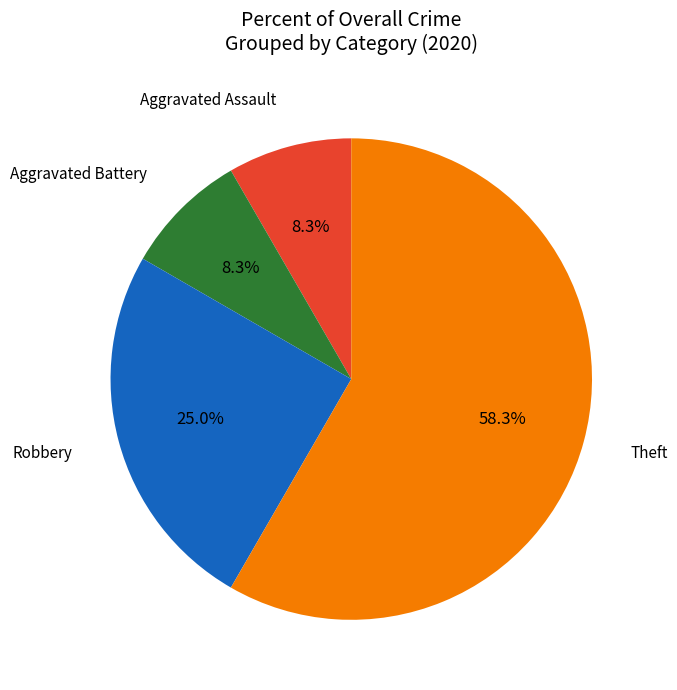

To the nearest percent, what is the average slice percentage?

25%